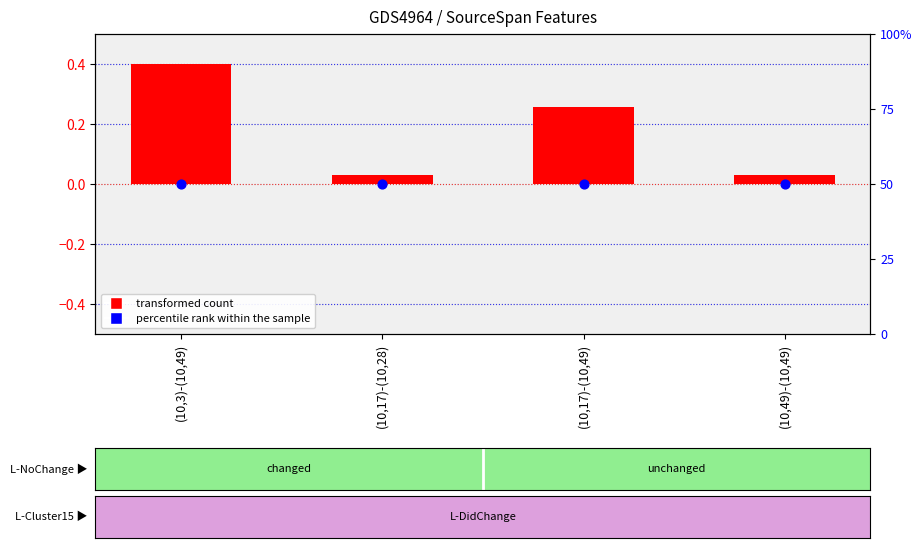

At which category is the sum across all series the highest?

(10,3)-(10,49)